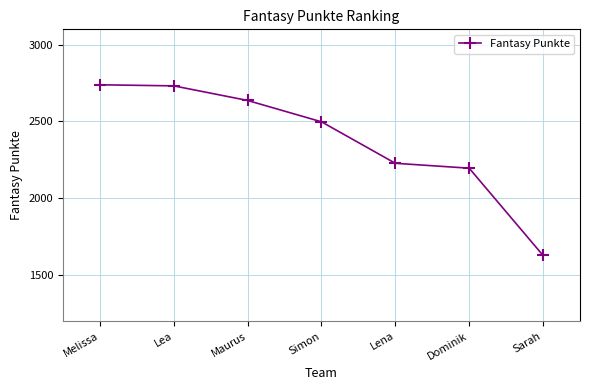

What is the maximum value shown in the chart?

2739